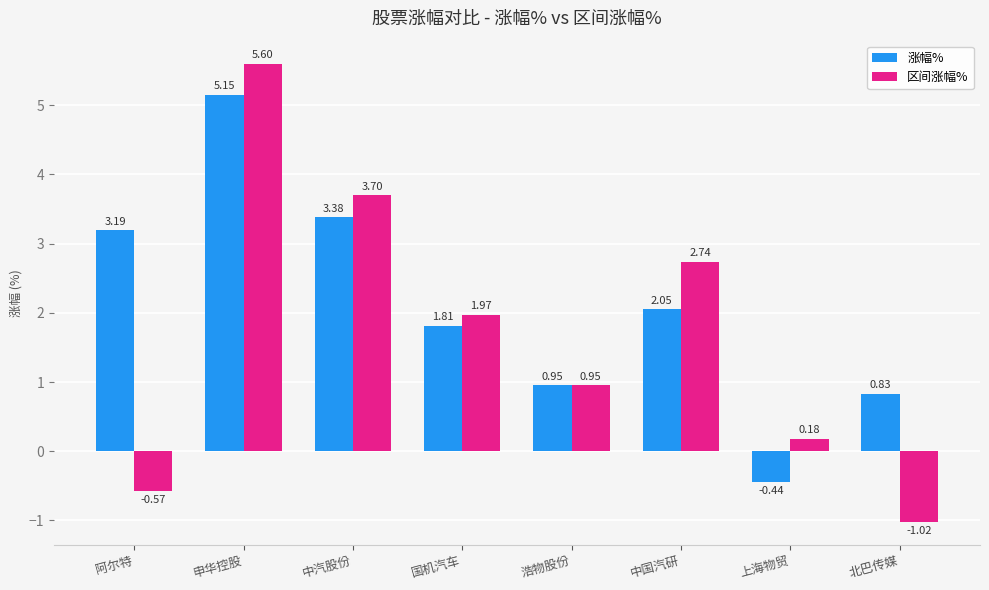

What is the difference between the maximum and minimum values in the 区间涨幅% series?

6.6